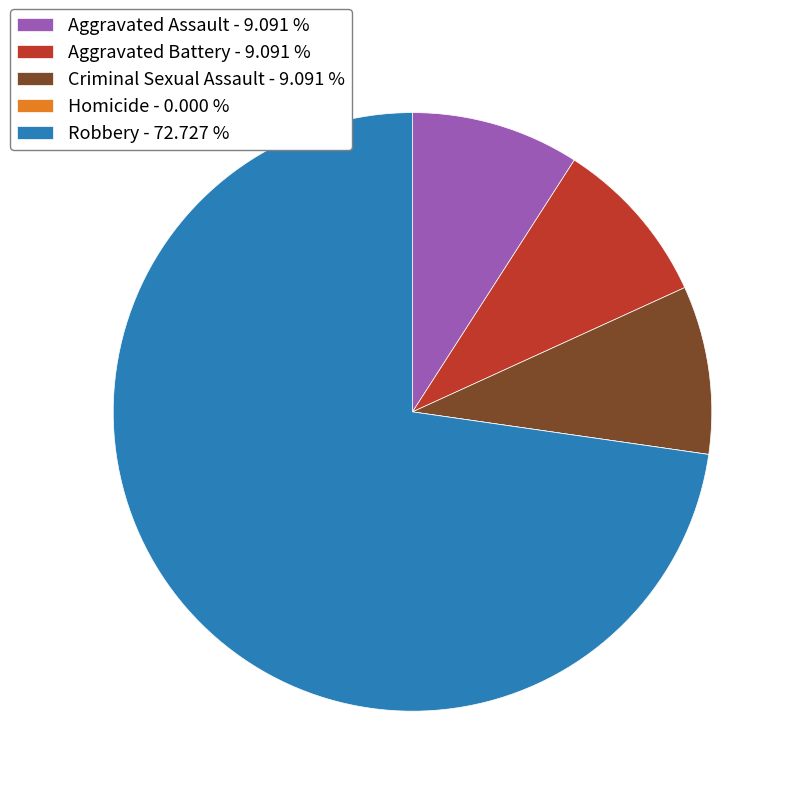

Is it true that Aggravated Battery is 9% of the pie?

True